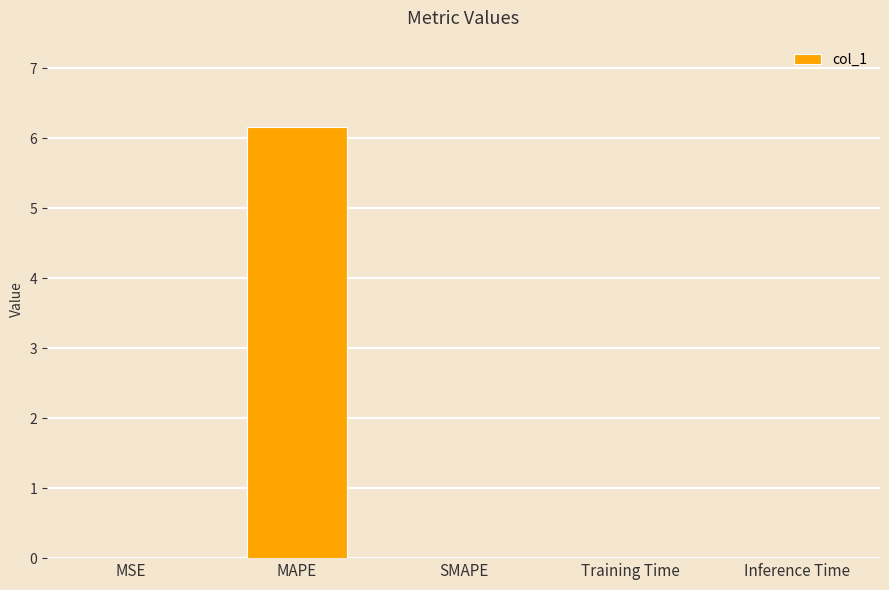

The value at SMAPE is -2.6. True or false?

False